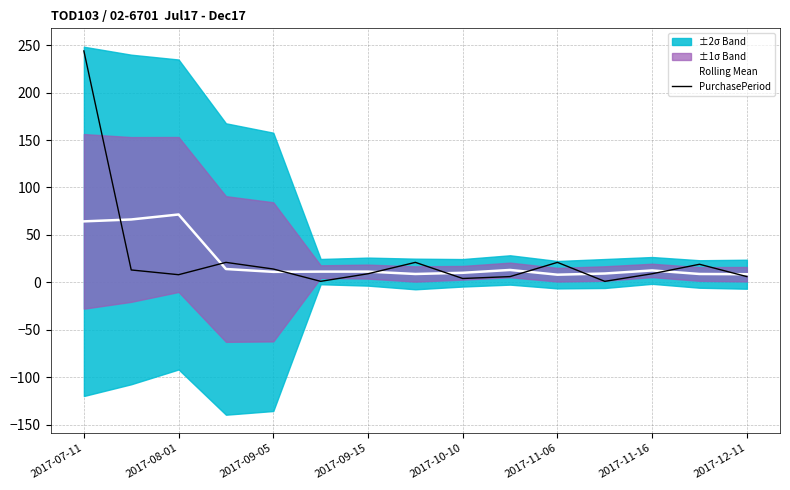

Does the chart have visible grid lines?

Yes